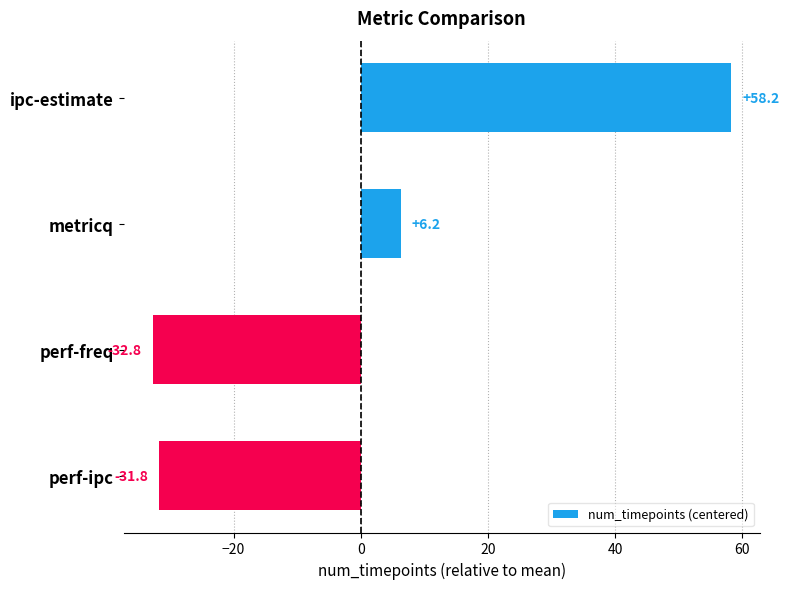

Does the chart contain any negative values?

Yes